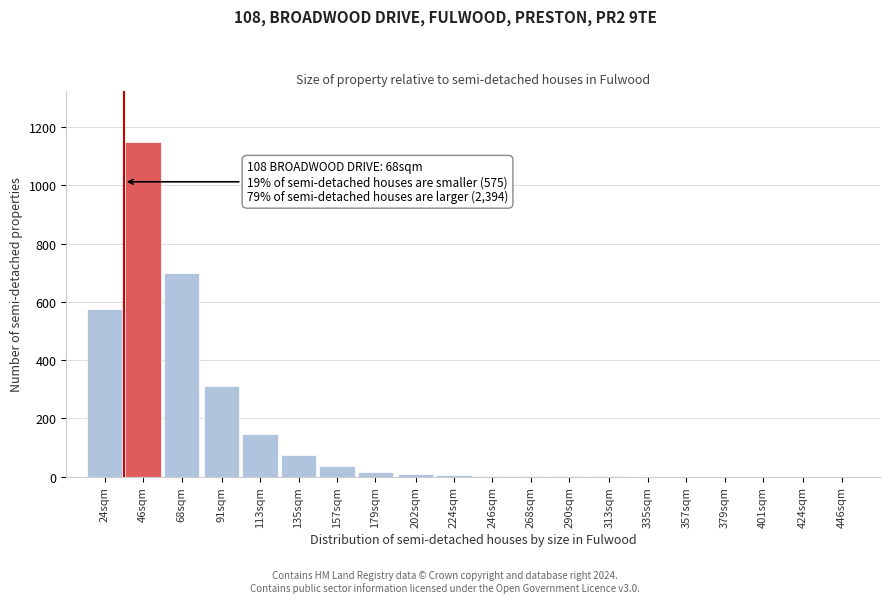

What is the change in value from 91sqm to 401sqm?

-310